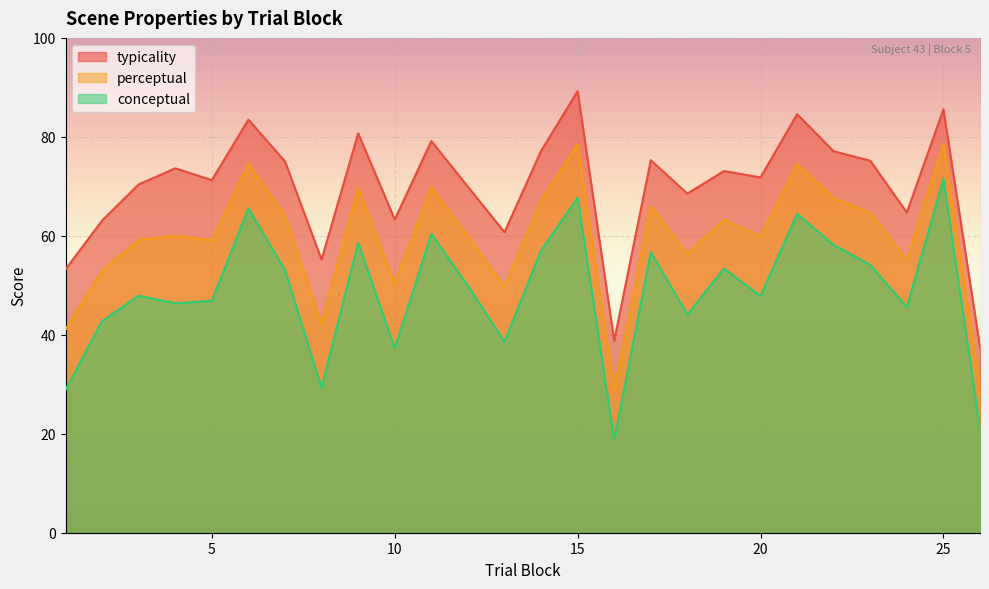

List the series in order of their overall mean, highest first.

typicality, perceptual, conceptual